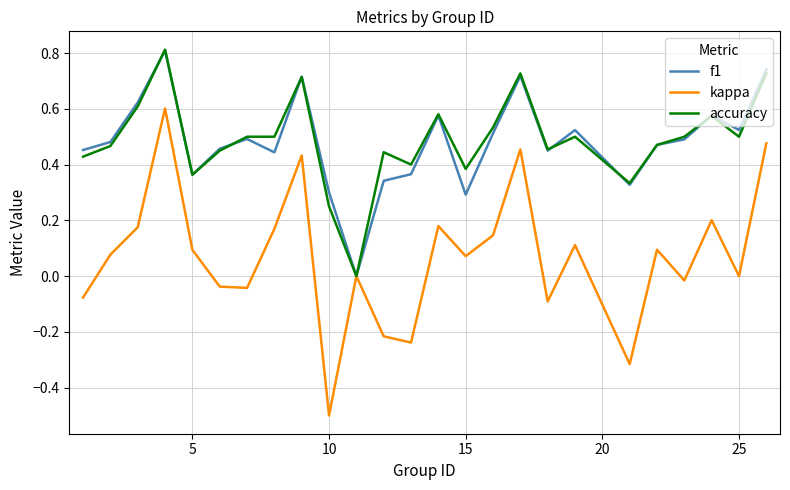

What is the highest value of the accuracy series?

0.8